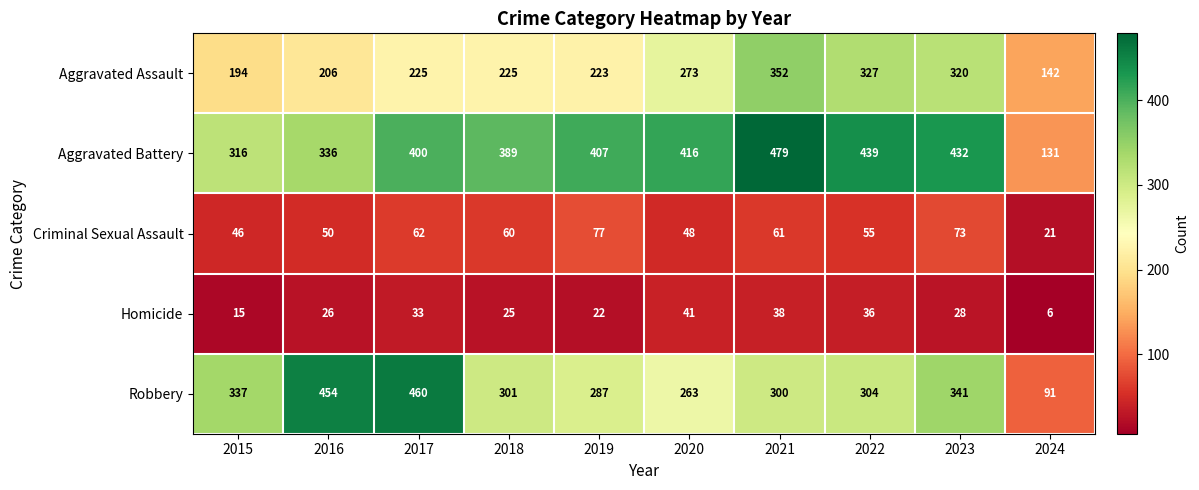

Which series has the widest spread of values?

Robbery